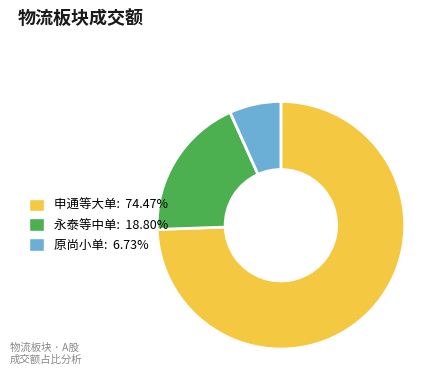

Does 永泰等中单: 18.80% represent more than half of the total?

No